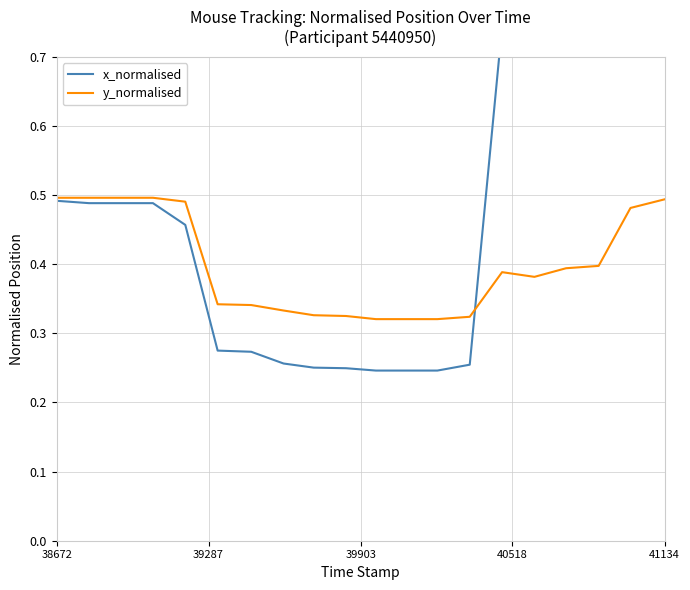

The y_normalised series shows 0.3 at 41134. True or false?

False